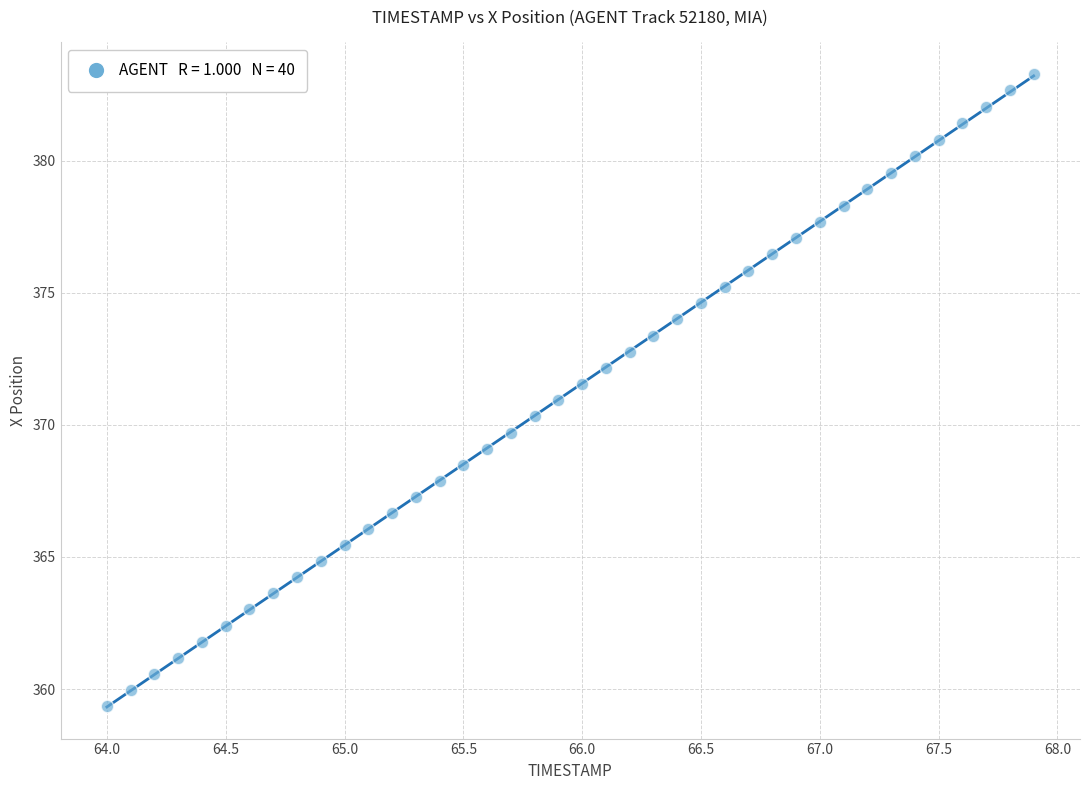

What is the range of X values (max minus min)?

3.9